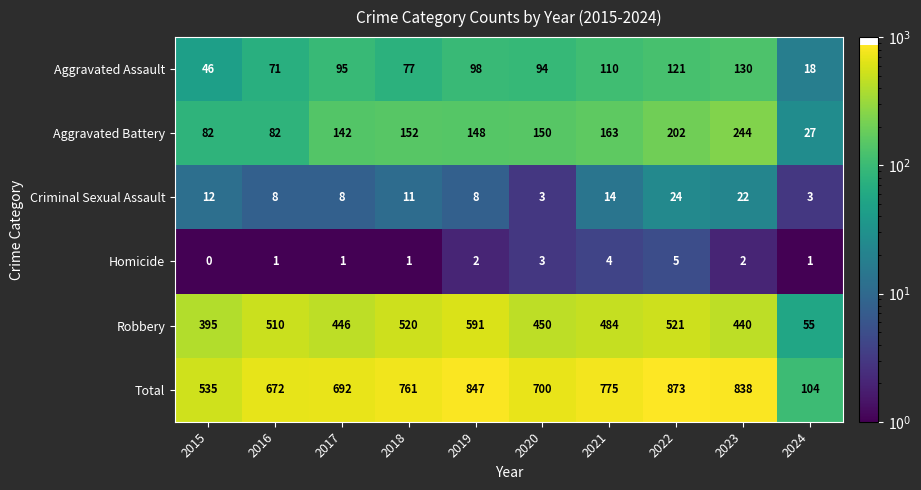

Which series changed the most between 2020 and 2021?

Total